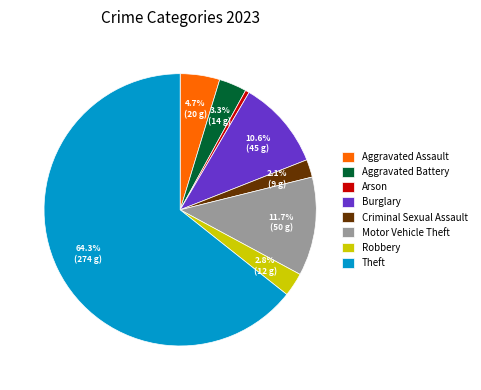

Combined, do Aggravated Battery and Motor Vehicle Theft account for over 50%?

No